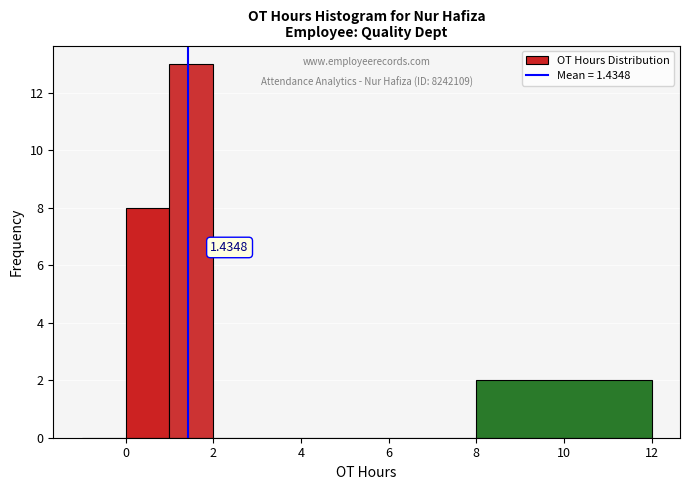

Over which range of the x-axis is the bar tallest?

1 to 2